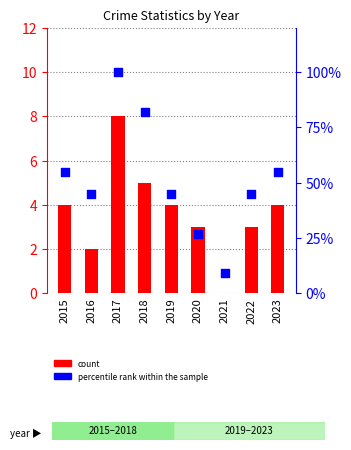

Which series reaches the maximum Y coordinate?

percentile rank within the sample